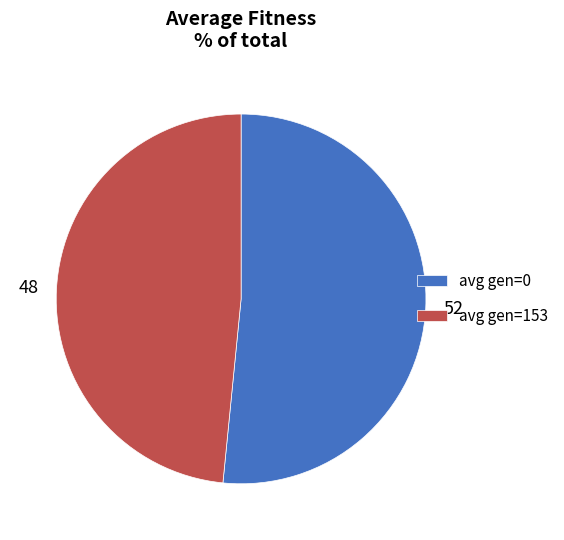

Count the number of slices in the pie.

2